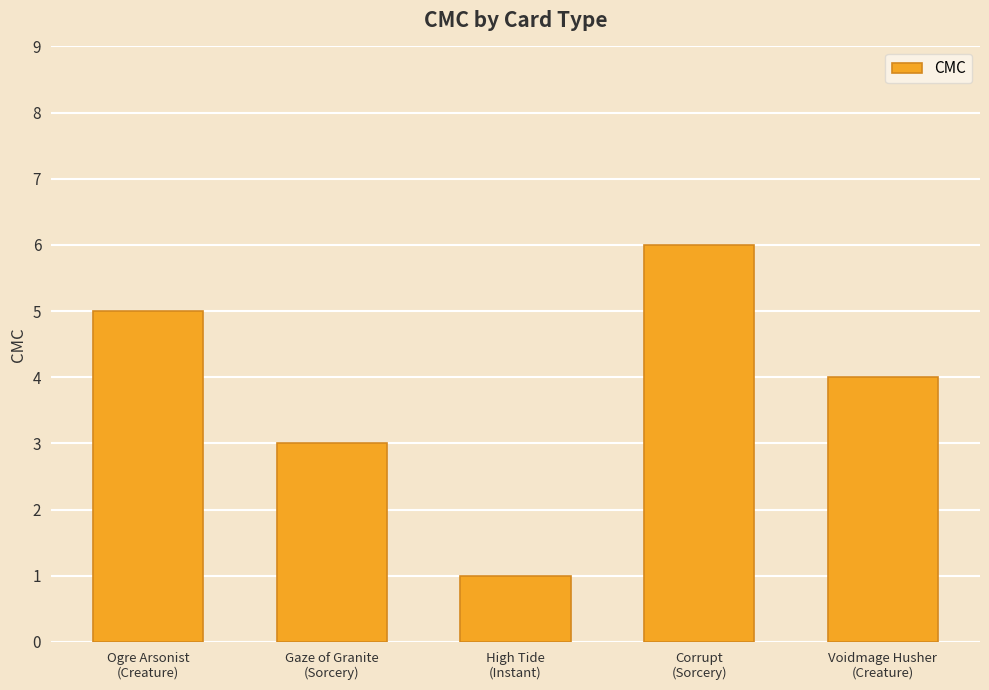

What is the average value?

4